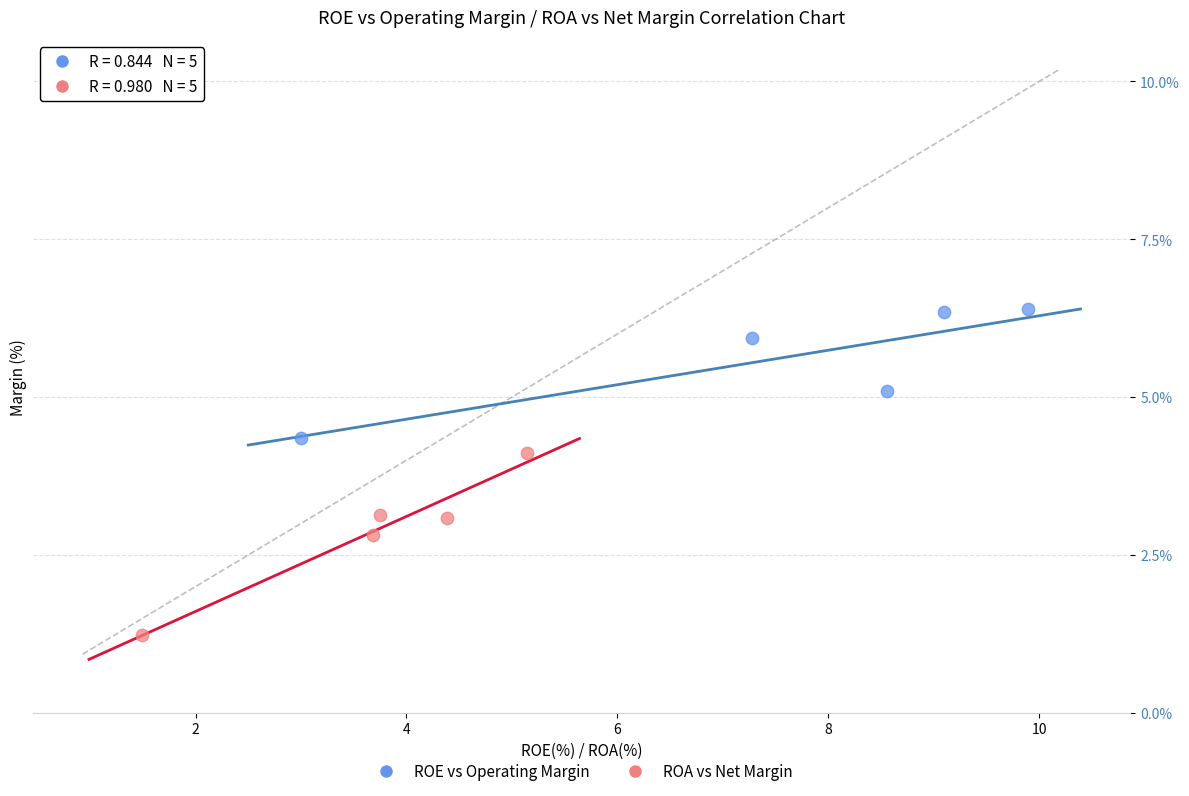

Which series contains the highest Y value?

ROE vs Operating Margin